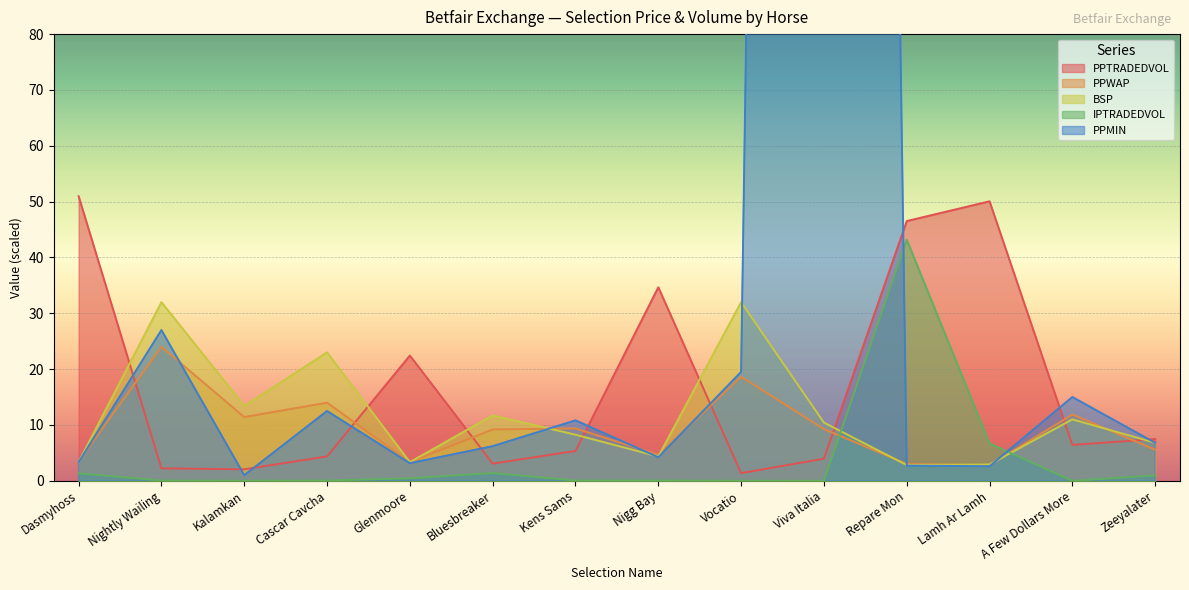

True or false: BSP has a value of 7.3 at Nigg Bay.

False